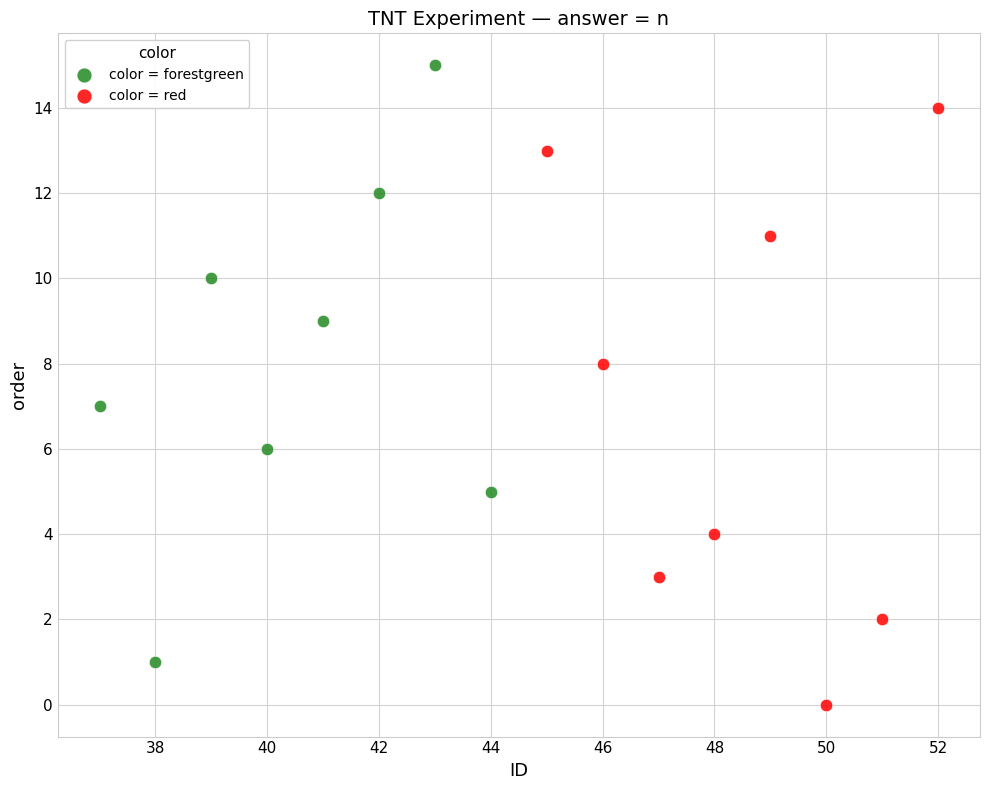

Which series contains the lowest Y value?

color = red